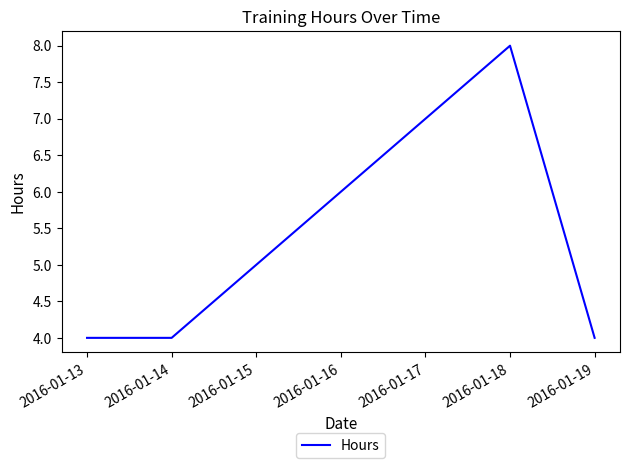

Reading left to right, what are all the values shown in this chart?

2016-01-13=4	2016-01-14=4	2016-01-18=8	2016-01-19=4